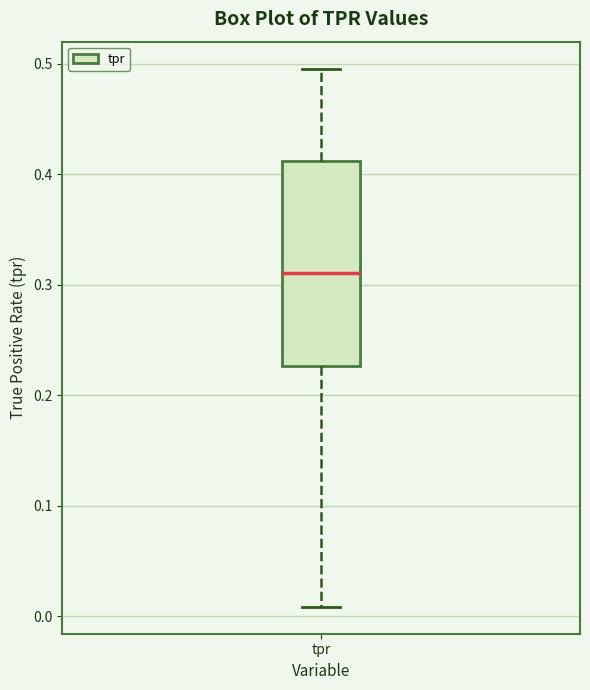

Transcribe this box plot: give where the median line is, the range the box spans, and where the two whiskers end, as read against the y-axis. The values are not printed on the chart, so give them approximately, as read against the axis.

median 0.31, box 0.23 to 0.41, whiskers 0.01 to 0.50